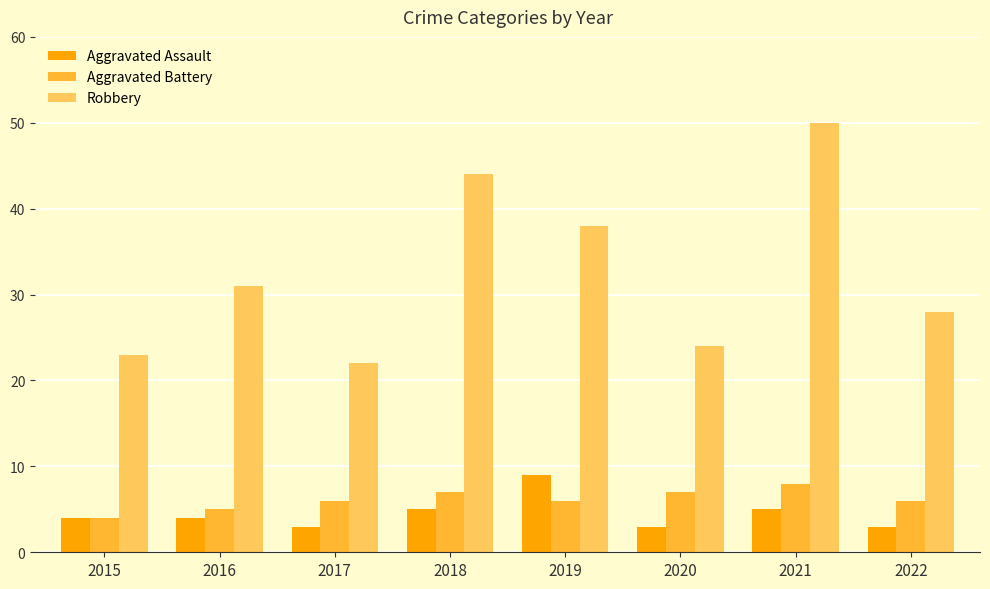

Rank the series by their maximum value, from lowest to highest.

Aggravated Battery, Aggravated Assault, Robbery